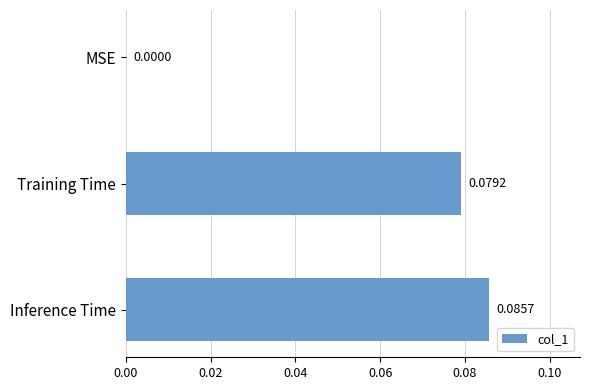

Which label corresponds to the largest value in the chart?

Inference Time